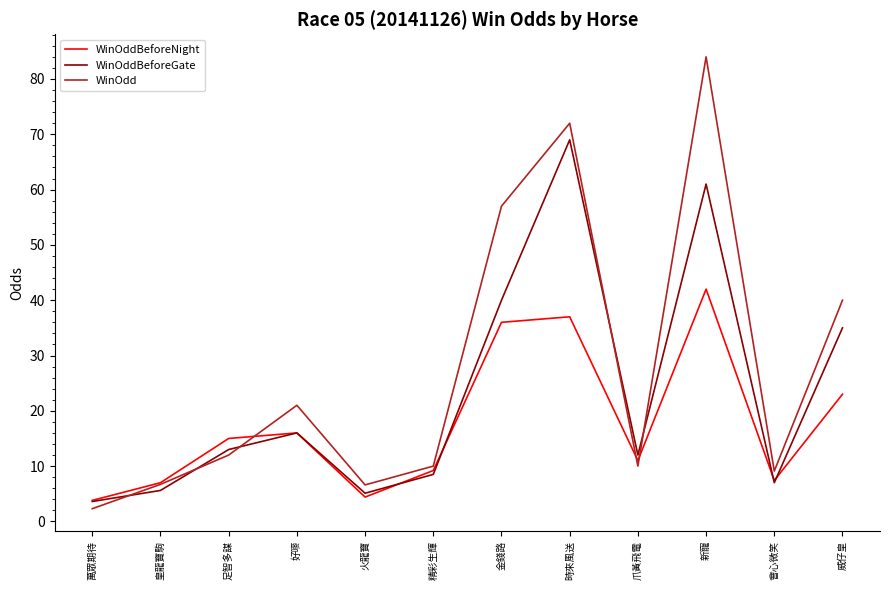

What is the spread (max minus min) of values at 皇龍寶駒?

1.4